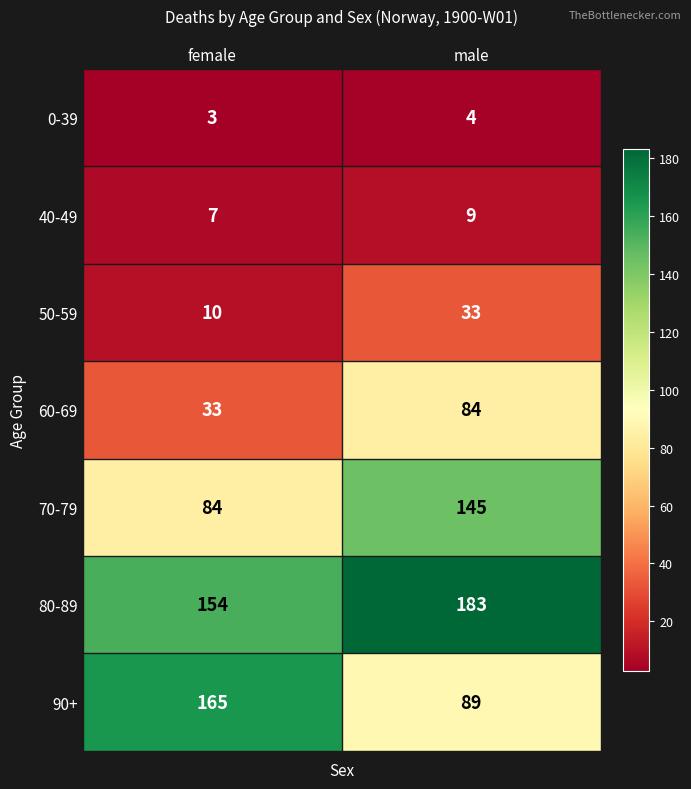

What is the sum of all 40-49 values?

16